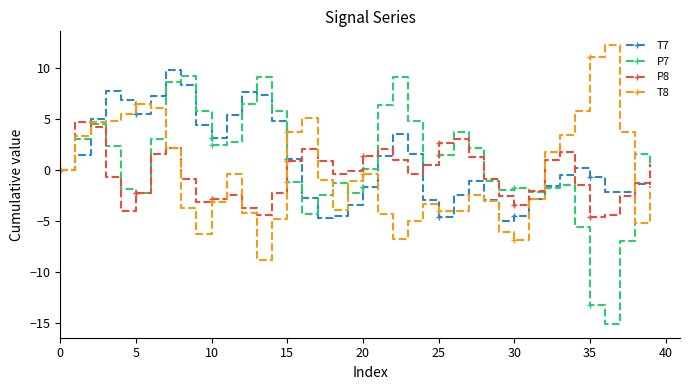

Which series has the largest range (max minus min)?

P7